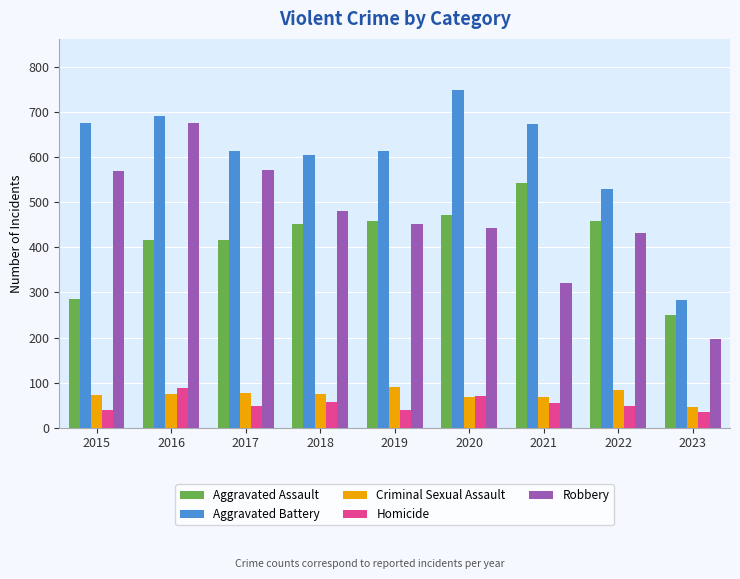

How many groups of bars are there?

9